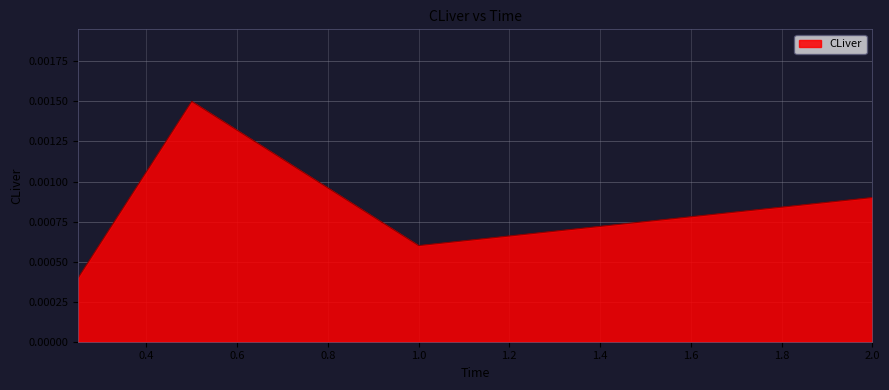

How many values are between 0 and 1?

4